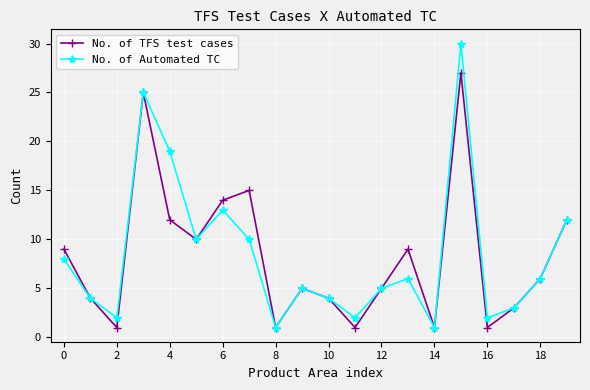

What is the greatest value displayed?

30